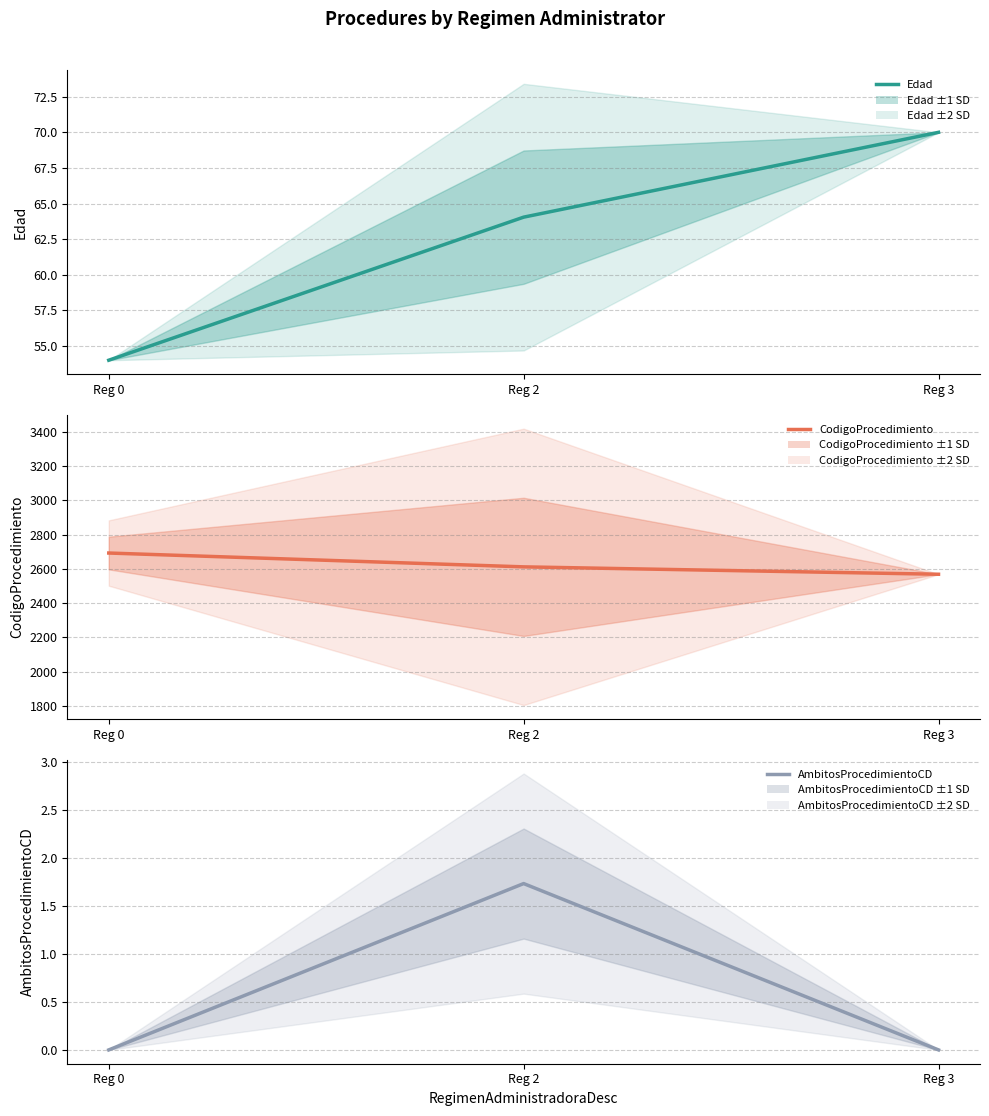

List the series in order of their peak value, highest first.

CodigoProcedimiento, Edad, AmbitosProcedimientoCD